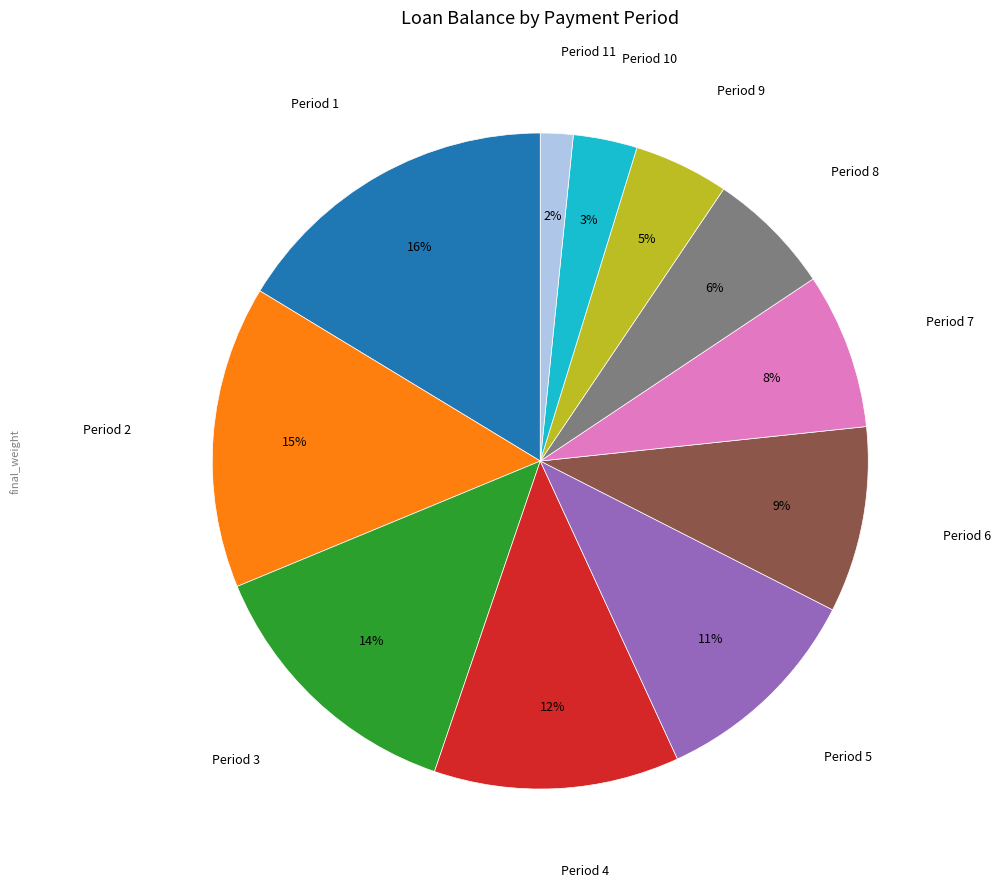

Is there a majority slice in this chart?

No